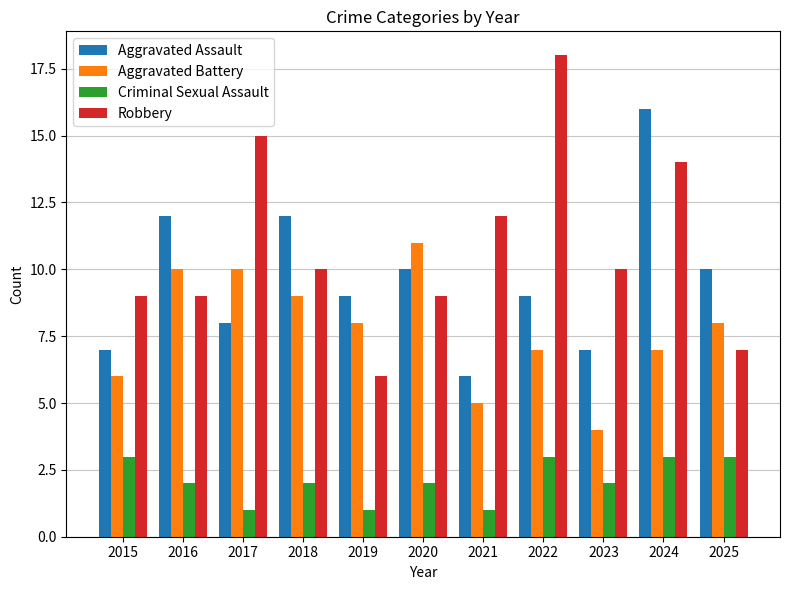

Which series has the widest spread of values?

Robbery